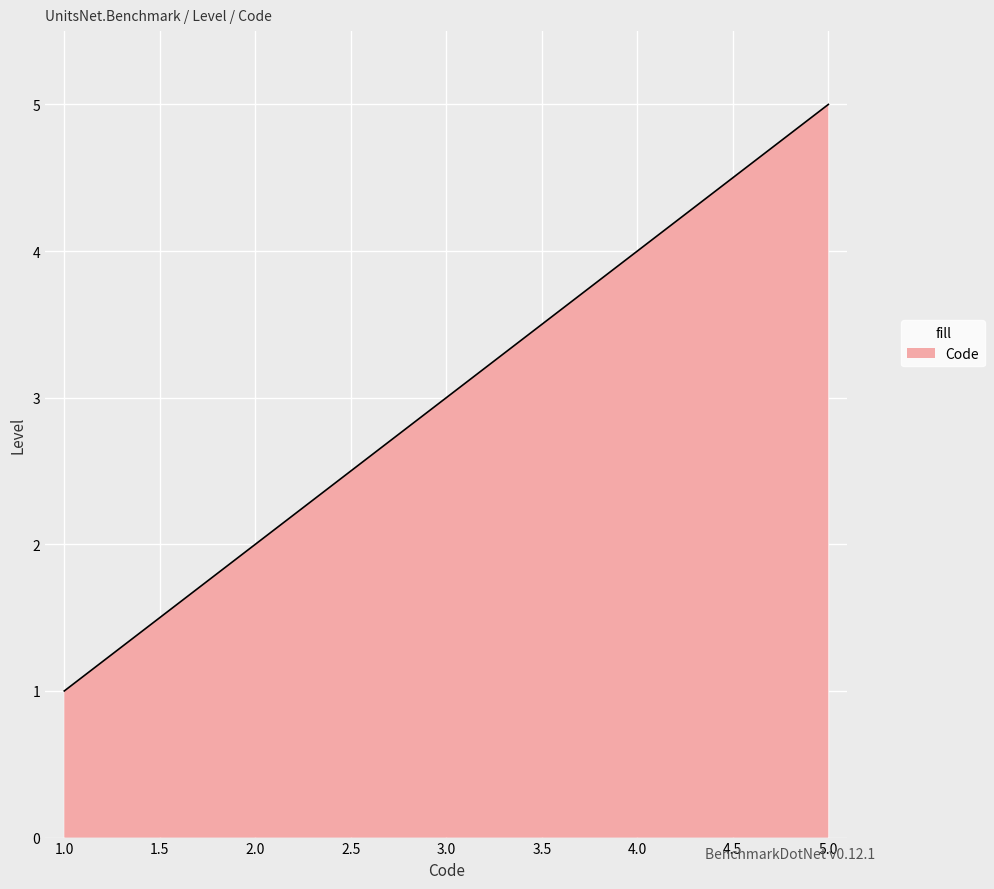

What is the minimum value shown in the chart?

1.0